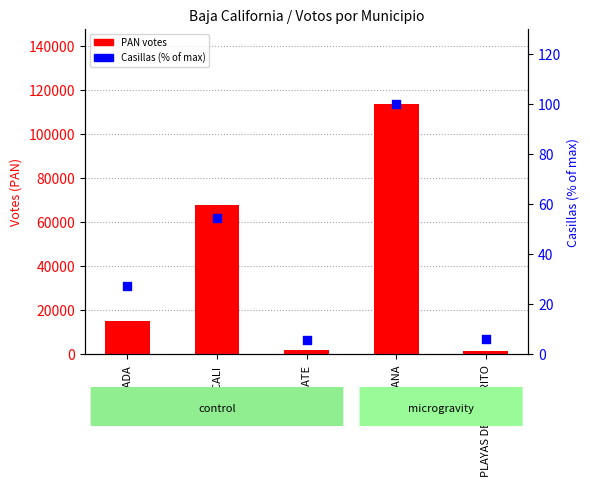

At how many categories does at least one series exceed 1123?

5